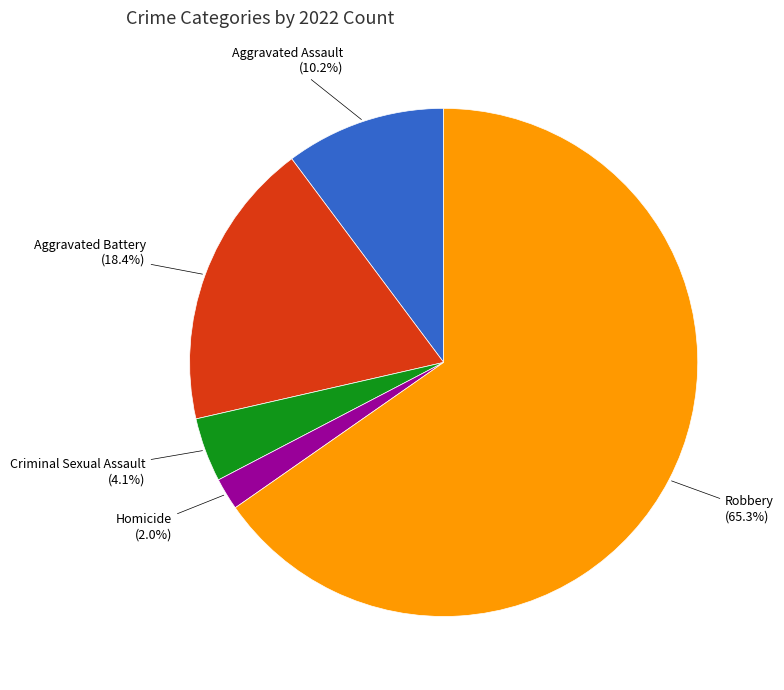

How many slices are in this pie chart?

5